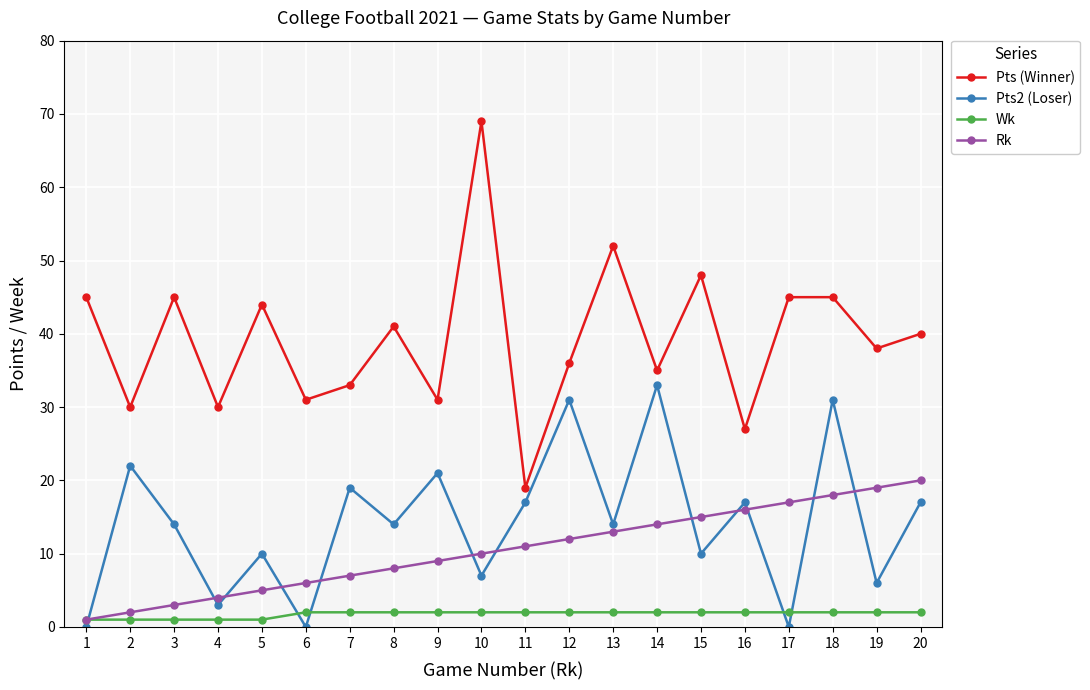

Where is the first local minimum for Pts2 (Loser)?

4